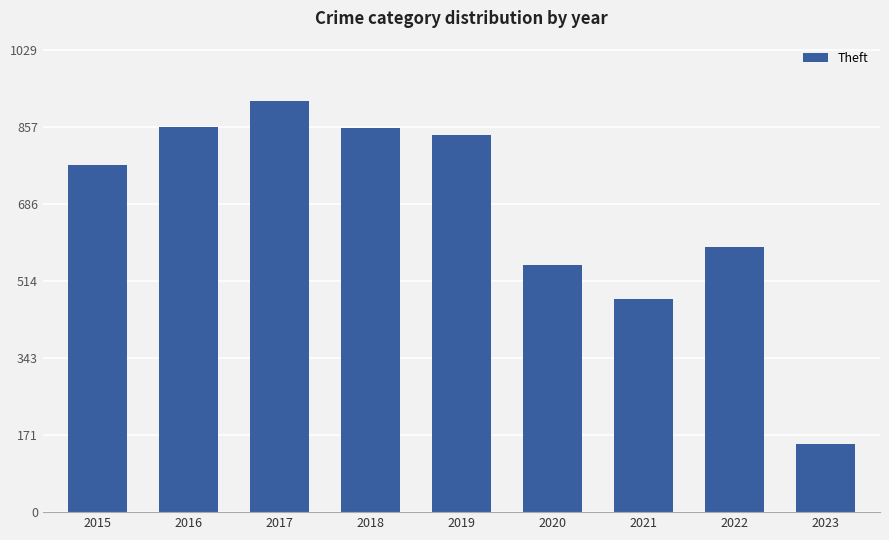

What is the difference between the maximum and minimum values?

765